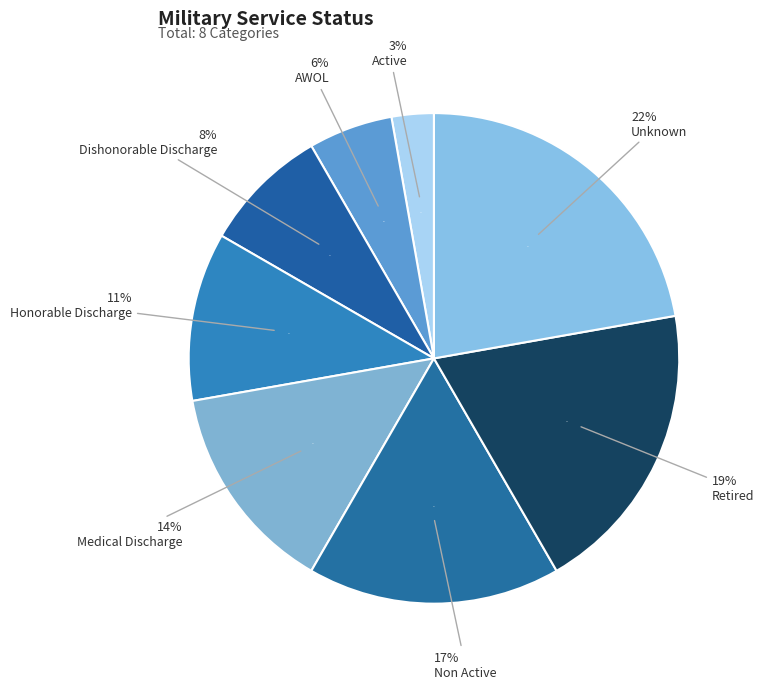

To the nearest percent, what is the combined percentage of Non Active and Unknown?

39%